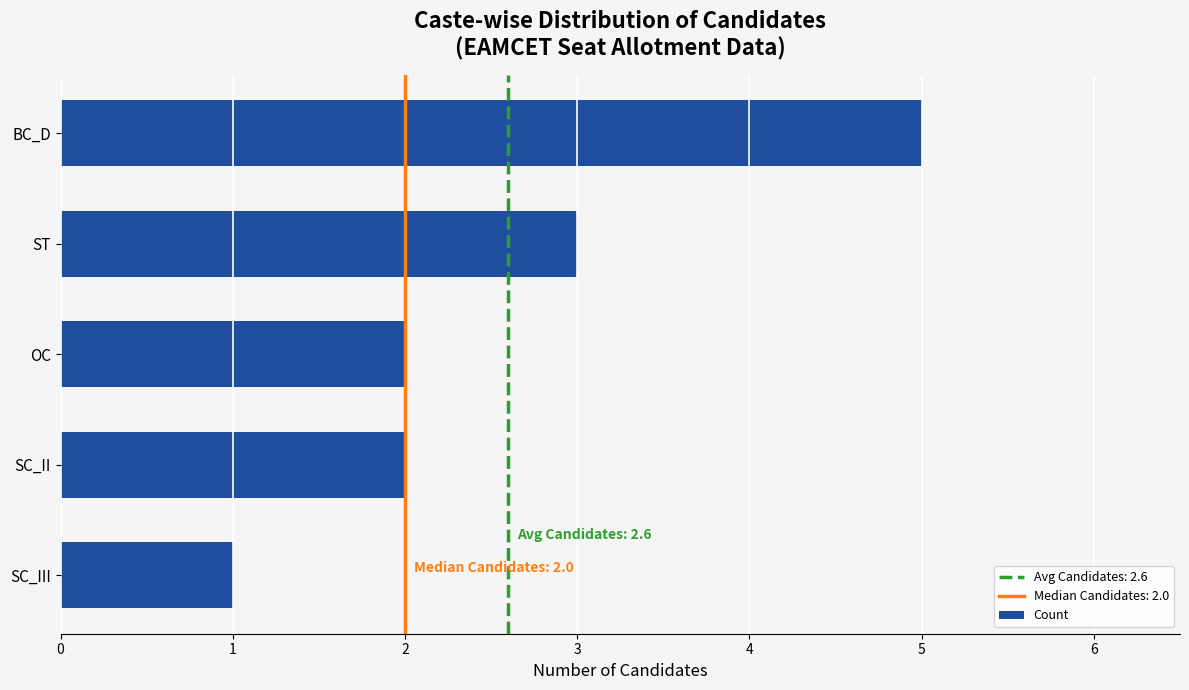

Where is the data nearest to the value 3?

ST